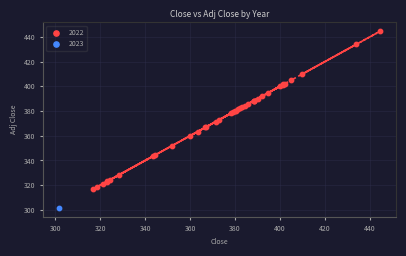

What are all the series names shown in the legend?

2022, 2023